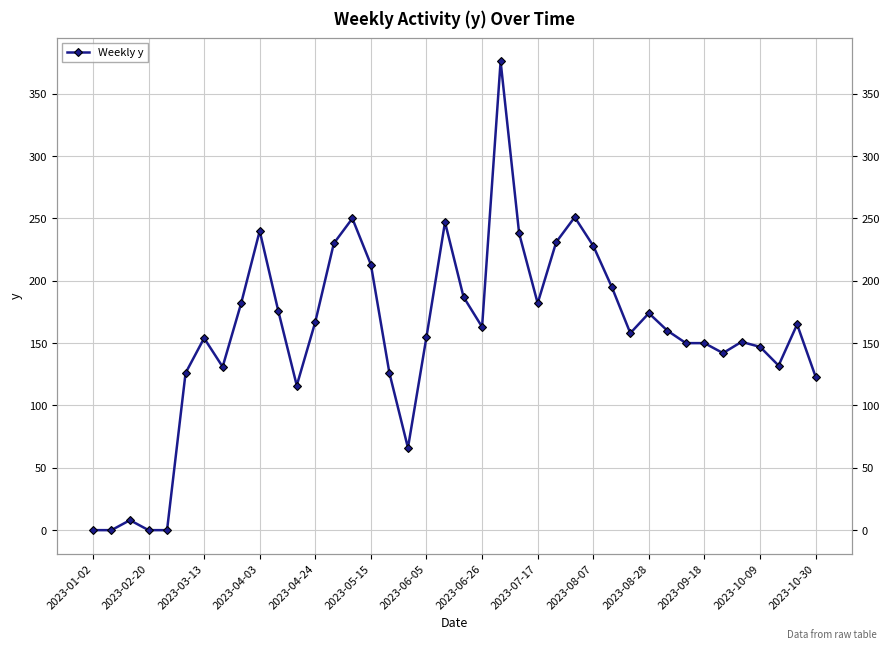

What is the average value?

157